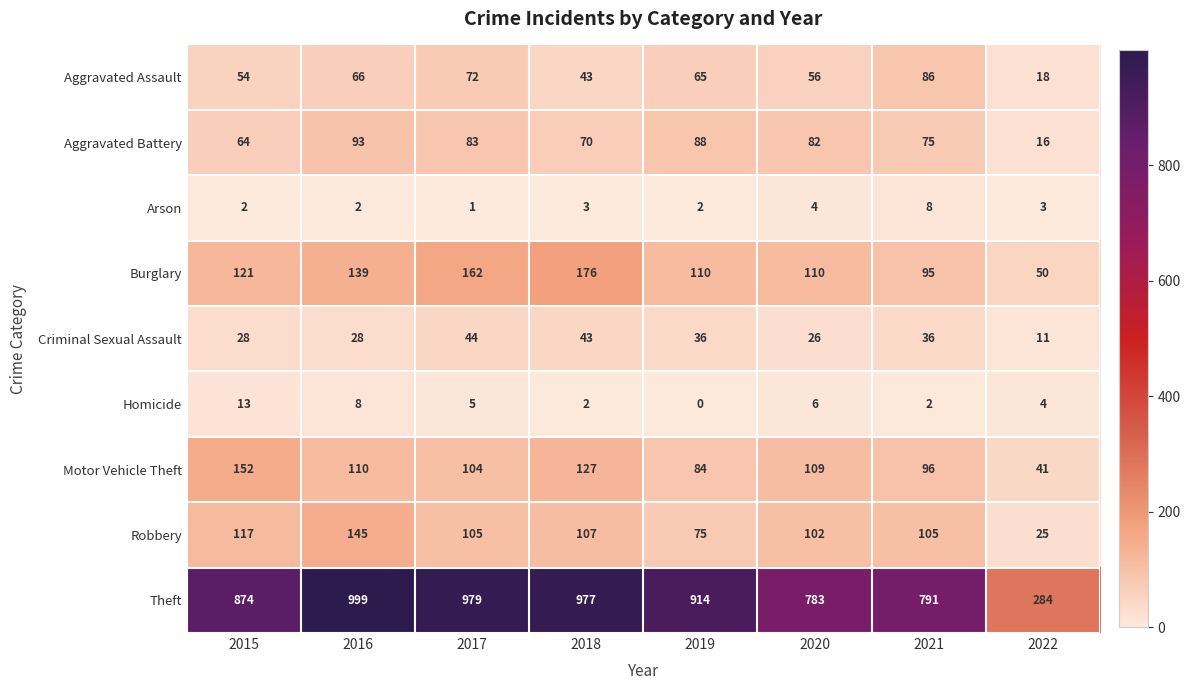

How many series are shown in this chart?

9